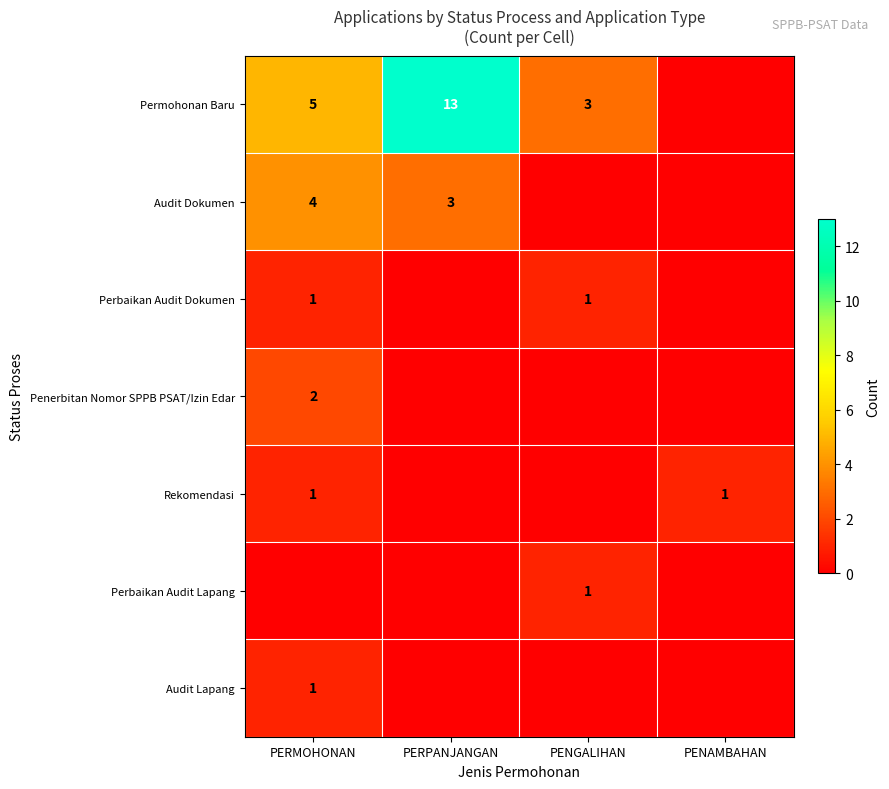

Is it true that Audit Lapang equals 1 at PERMOHONAN?

True